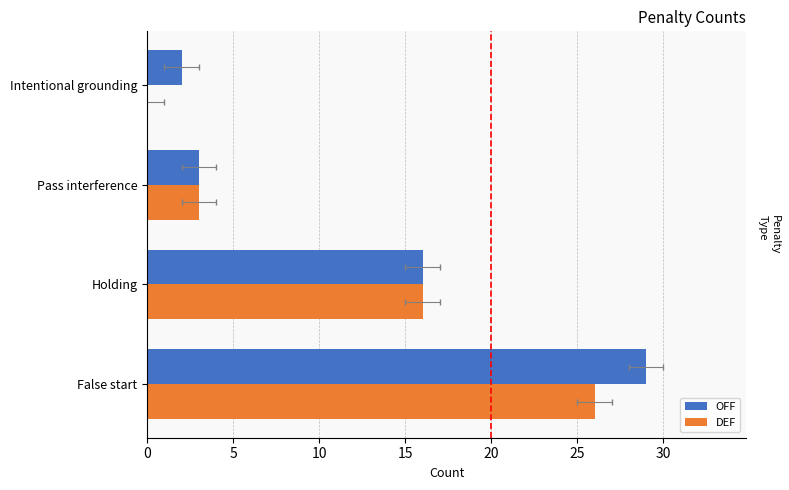

The value of OFF at Pass interference is 2. True or false?

False